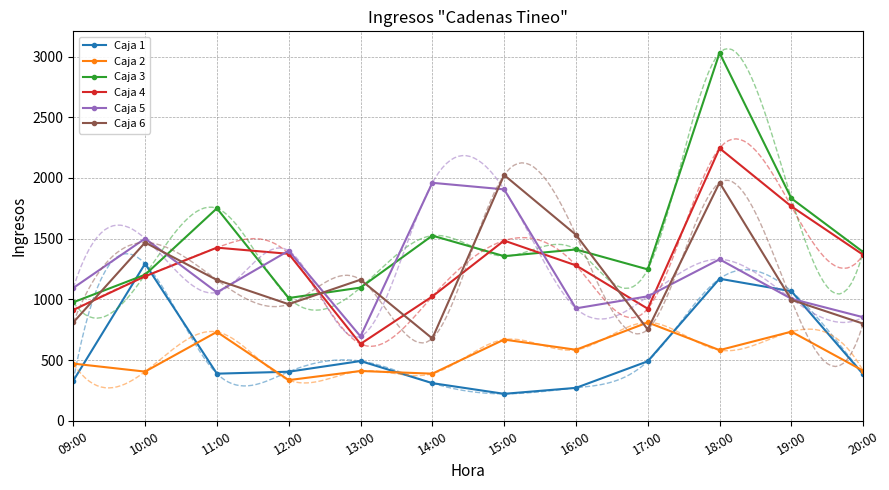

How many intersections are there between Caja 4 and Caja 5?

5